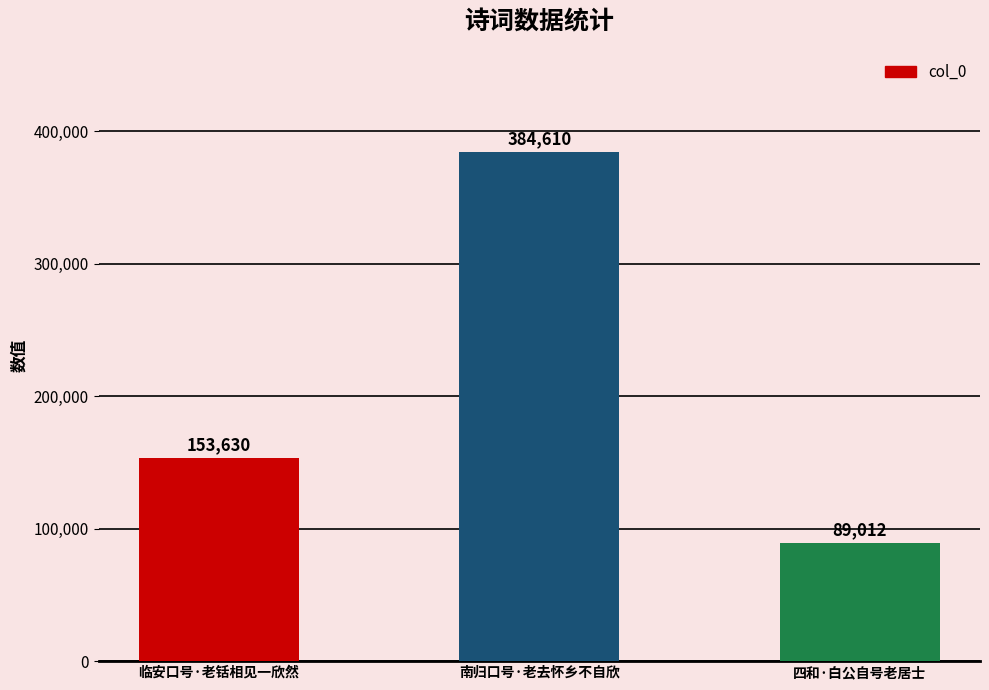

Does the chart contain any negative values?

No